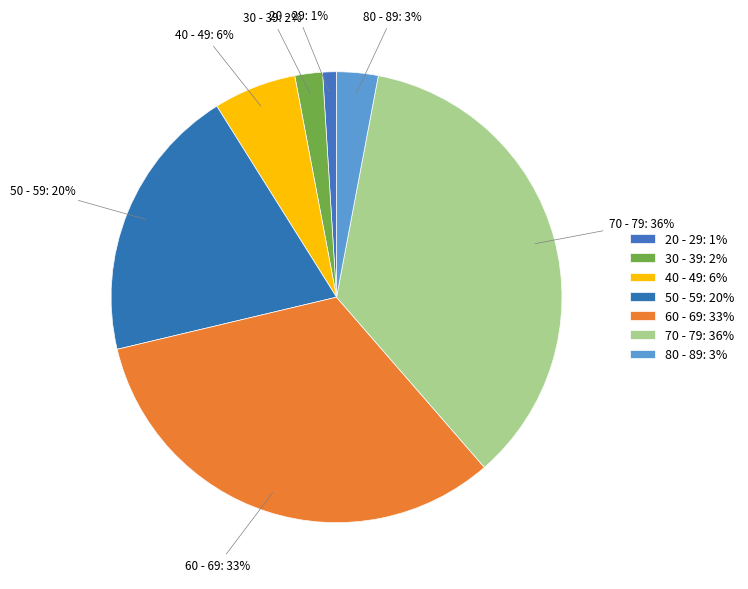

Does any single category account for the majority?

No